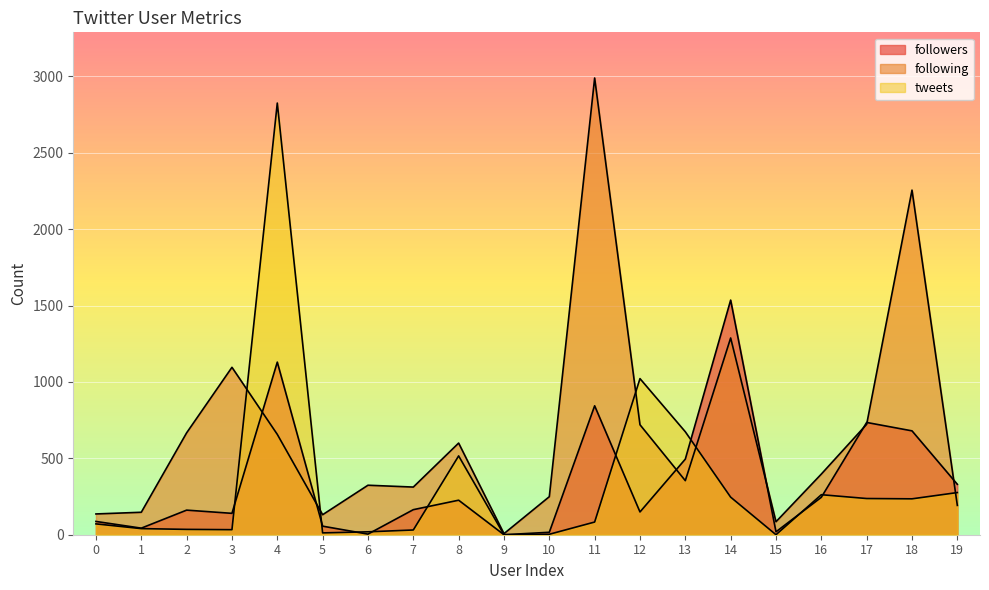

Does the chart display data point markers on the line(s)?

No